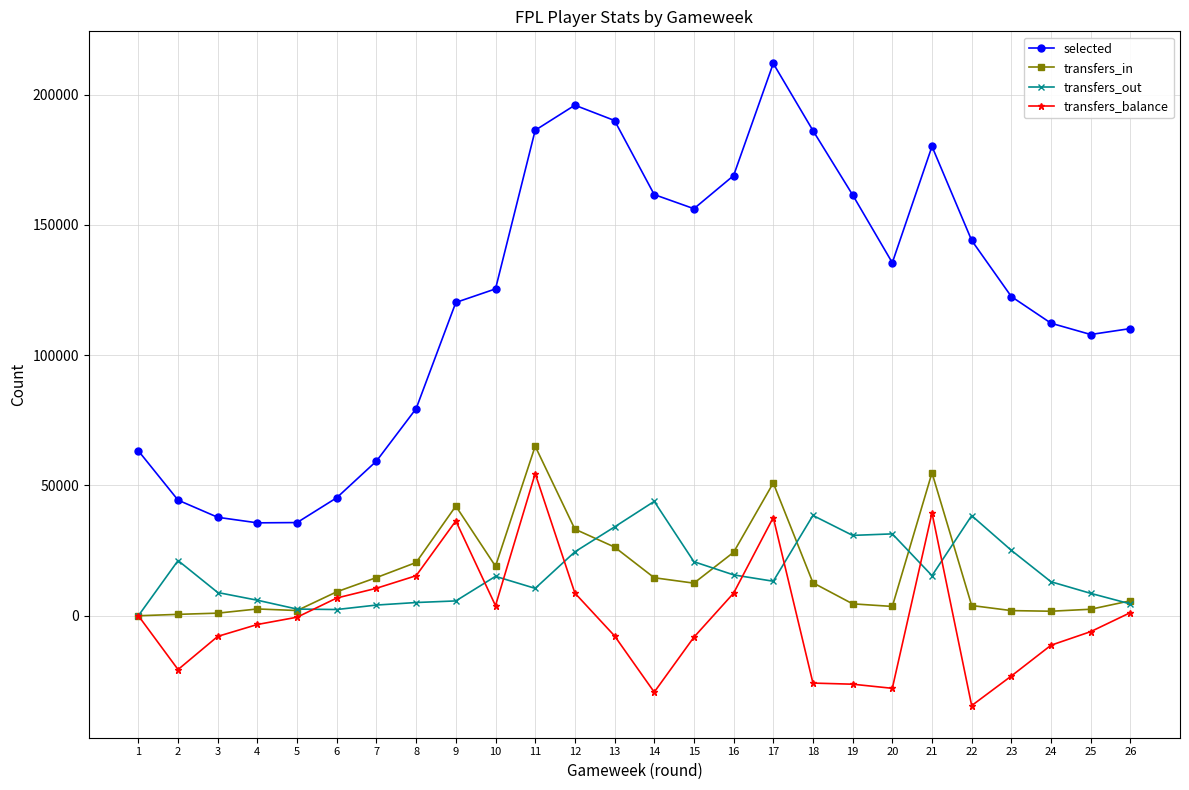

At which label does transfers_out first exceed 15119?

2